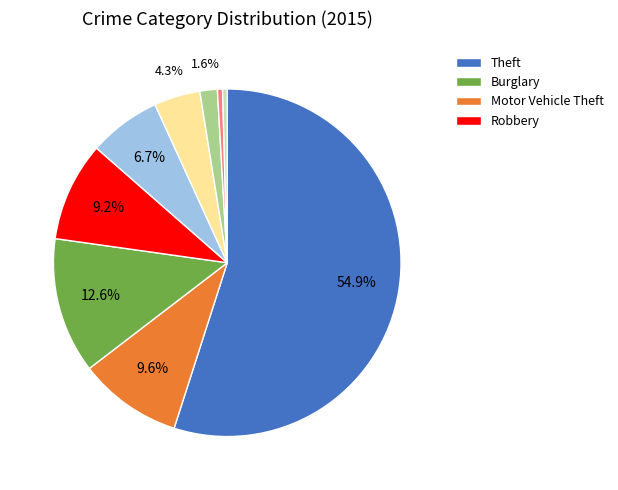

Is there a majority slice in this chart?

Yes